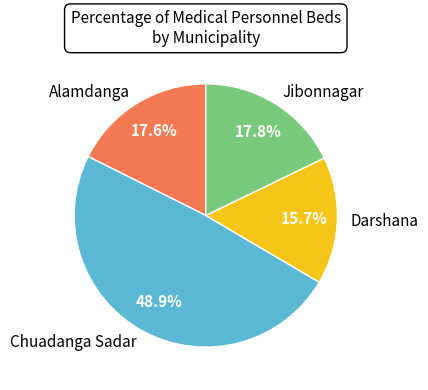

Count the number of slices in the pie.

4